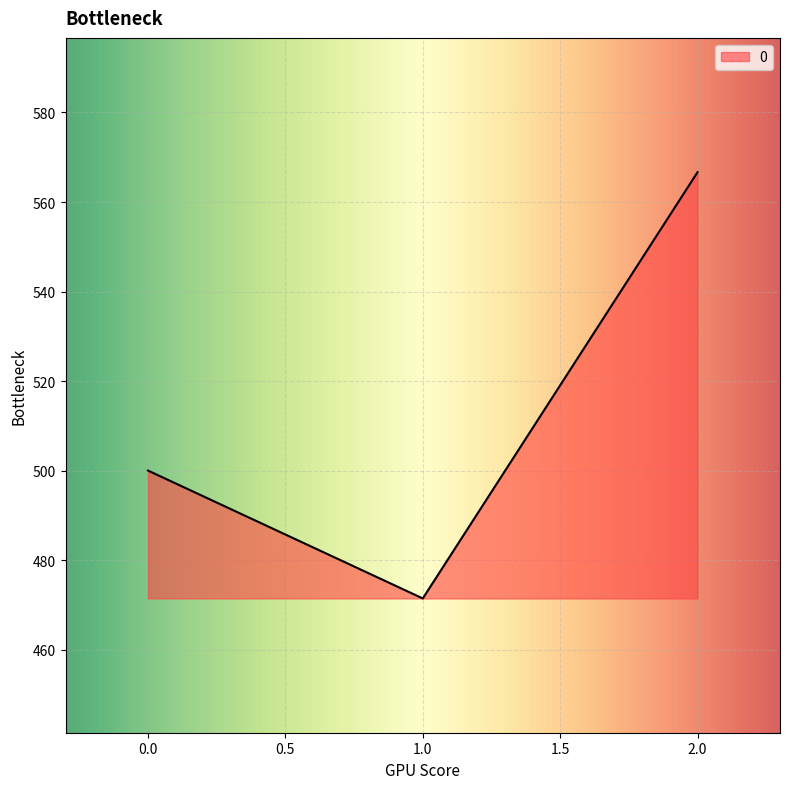

Which label corresponds to the smallest value in the chart?

1.0